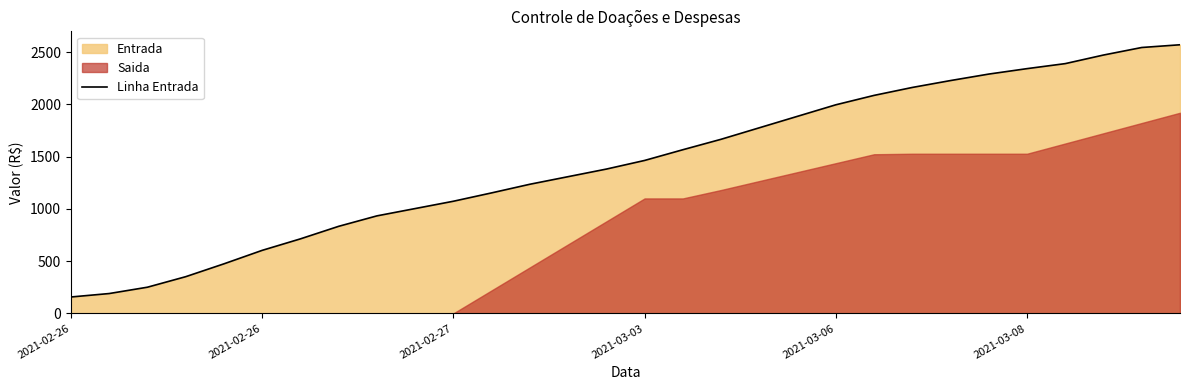

Does the chart display data point markers on the line(s)?

No